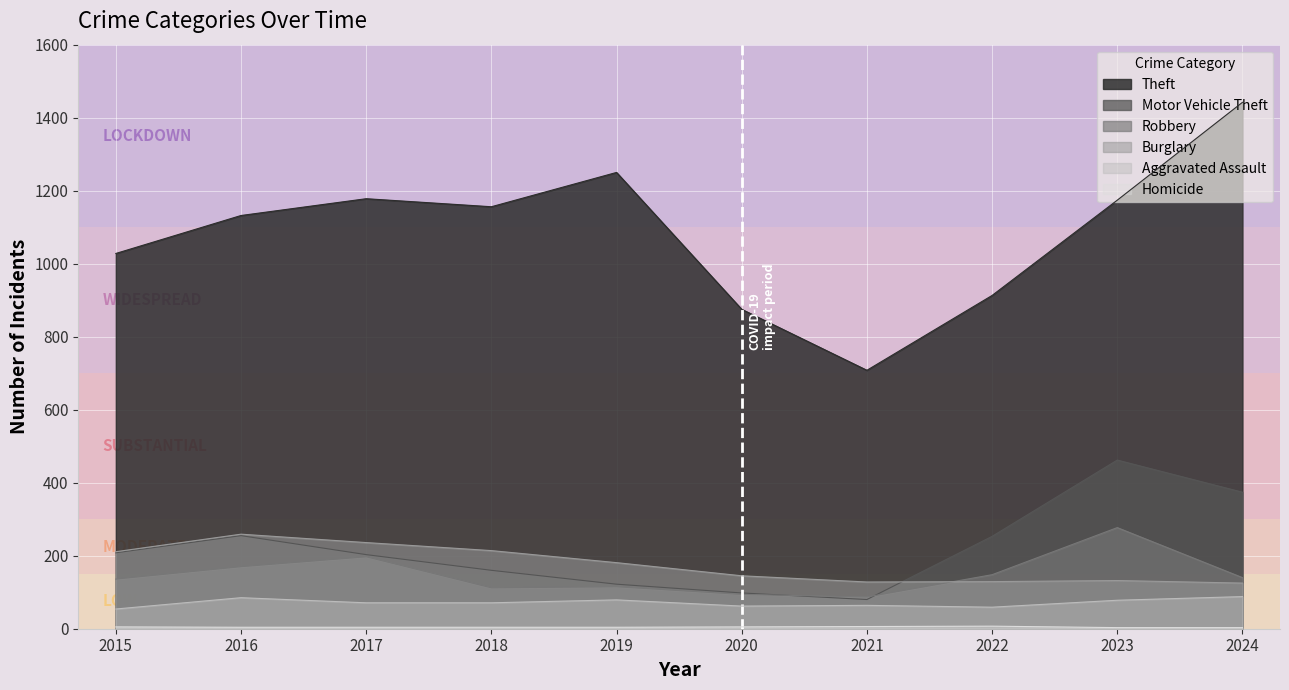

Reading left to right, extract all data points from this chart.

Theft: 2015=1028	2016=1132	2017=1178	2018=1156	2019=1250	2020=875	2021=708	2022=913	2023=1174	2024=1442
Burglary: 2015=211	2016=259	2017=236	2018=214	2019=181	2020=145	2021=128	2022=129	2023=132	2024=125
Motor Vehicle Theft: 2015=208	2016=255	2017=203	2018=160	2019=122	2020=98	2021=80	2022=253	2023=462	2024=374
Robbery: 2015=136	2016=170	2017=197	2018=112	2019=115	2020=94	2021=87	2022=148	2023=277	2024=140
Aggravated Assault: 2015=54	2016=85	2017=71	2018=71	2019=79	2020=62	2021=64	2022=59	2023=78	2024=88
Homicide: 2015=5	2016=4	2017=4	2018=4	2019=4	2020=5	2021=6	2022=7	2023=3	2024=3